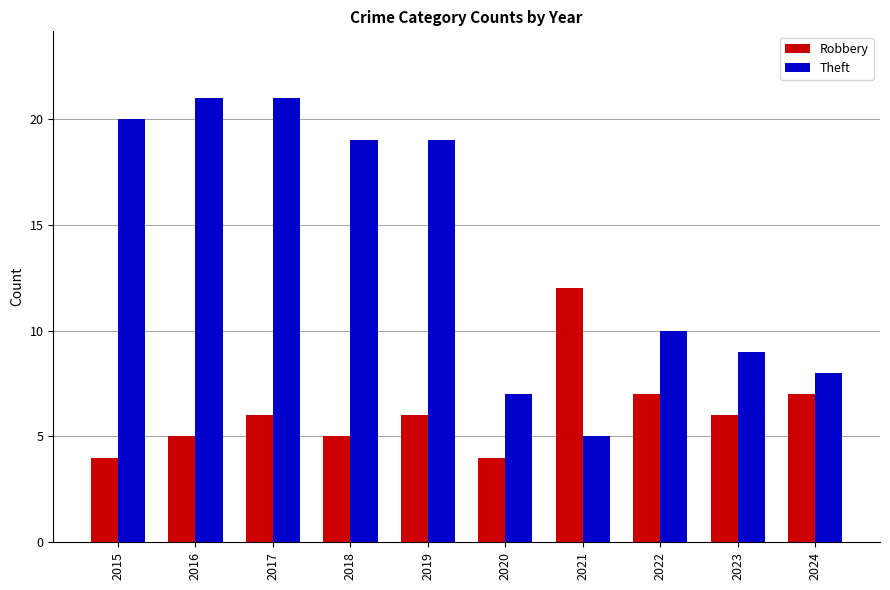

Rank the series by their average value, from highest to lowest.

Theft, Robbery